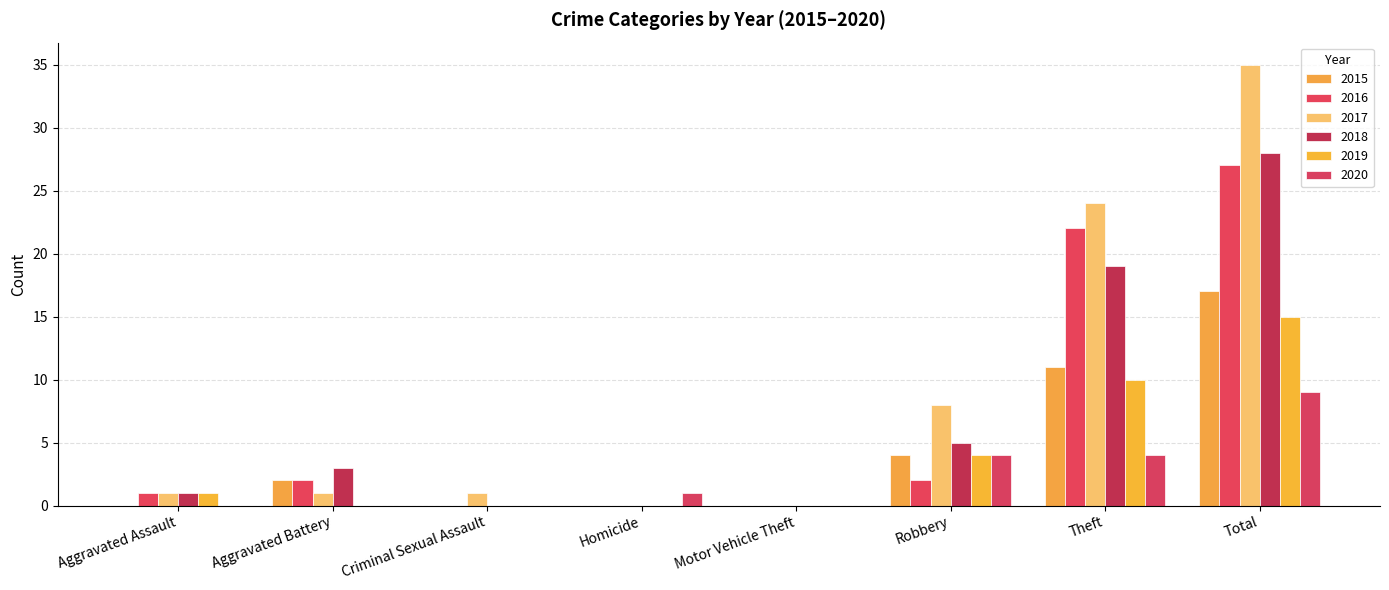

What is the label of the 4th bar from the left?

Homicide